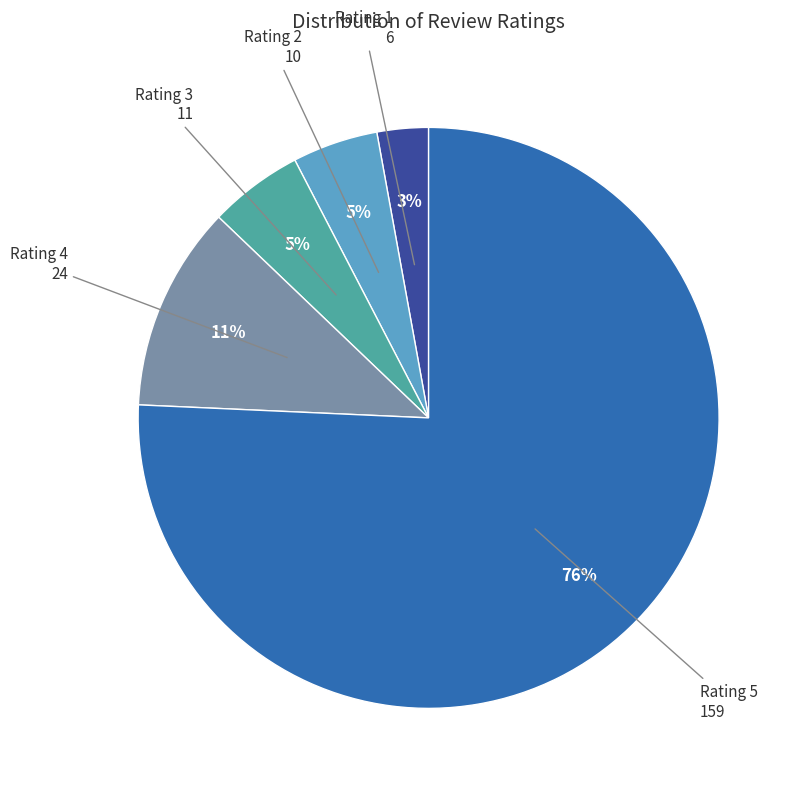

Does Rating 3 represent more than half of the total?

No